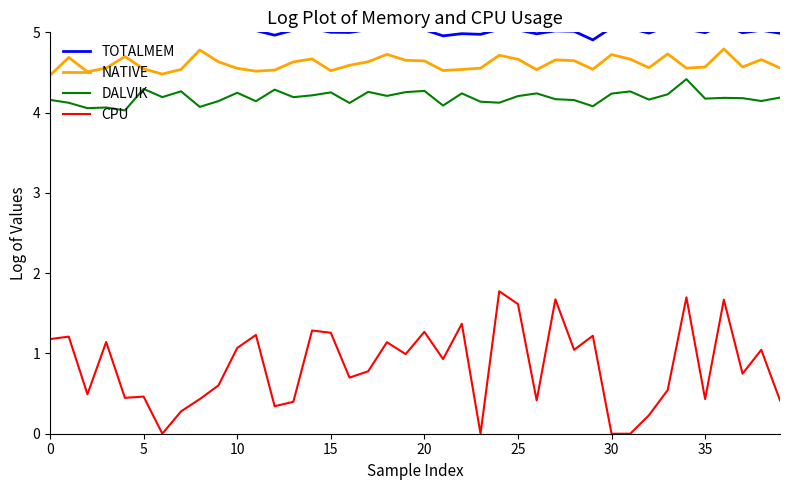

True or false: CPU has a value of 1.6 at 25.

True